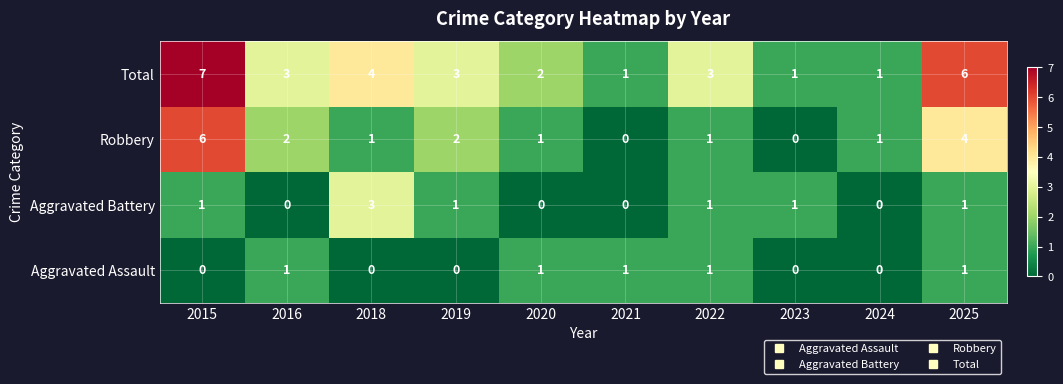

What is the difference between the maximum and minimum values in the Robbery series?

6